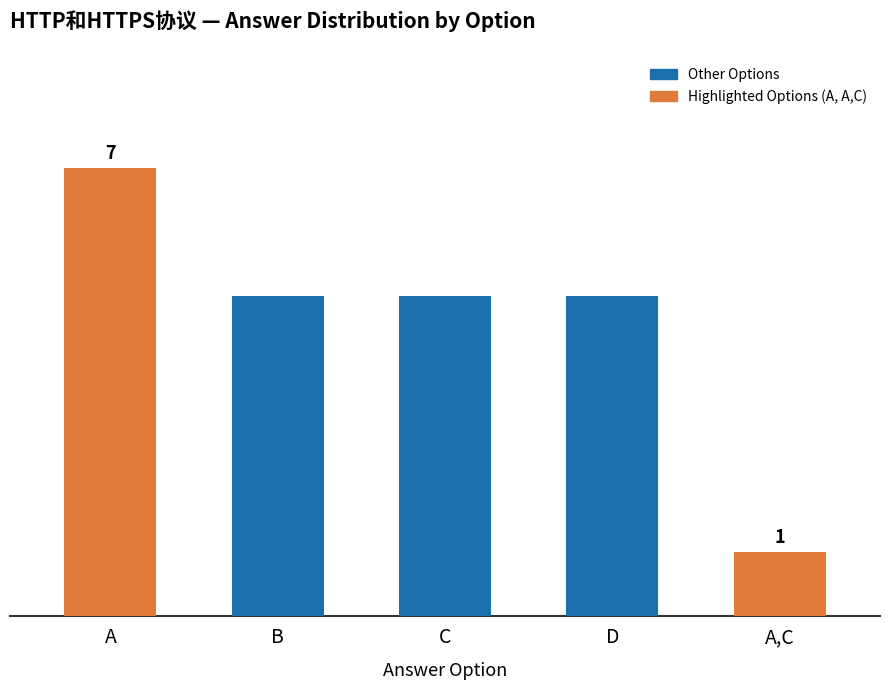

Are the bars horizontal?

No